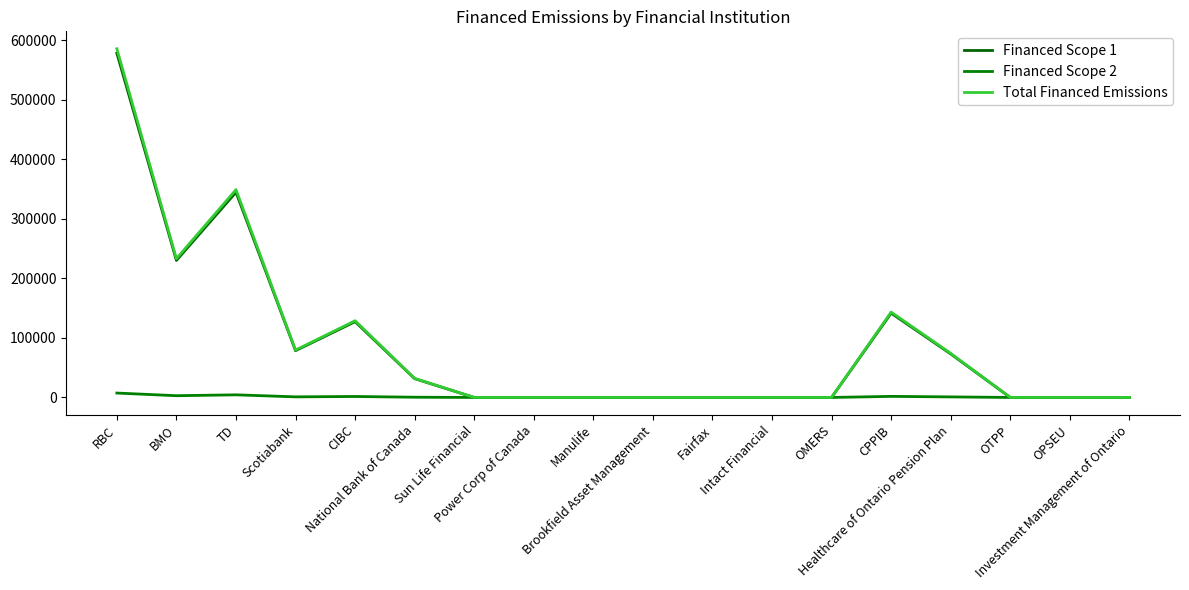

How many lines are shown in the chart?

3